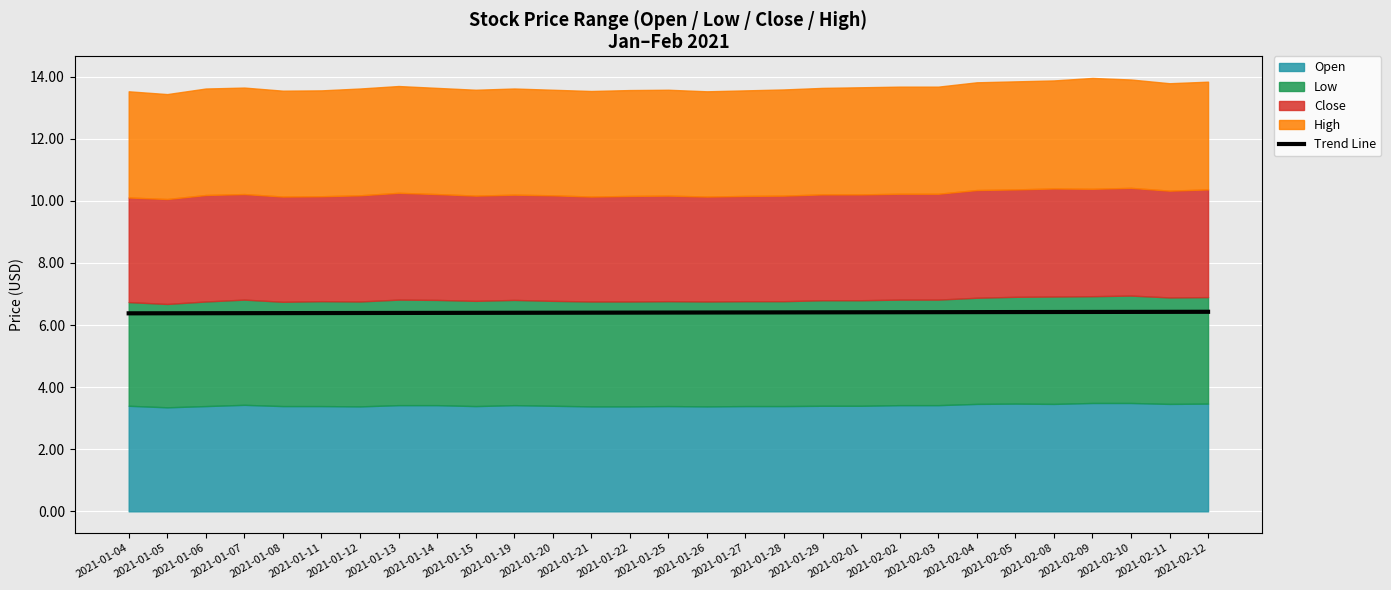

Count the values in the range 6 to 7.

29